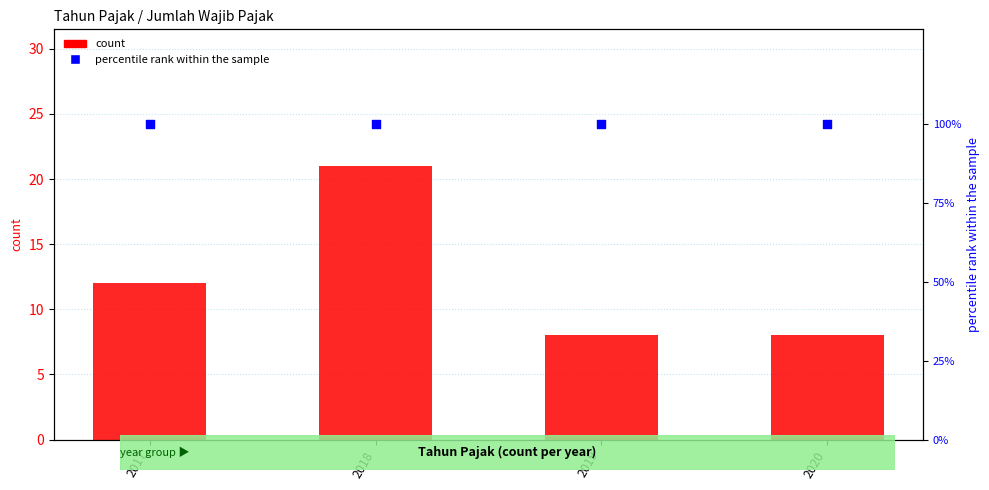

What is the total value across all series at 2020?

108